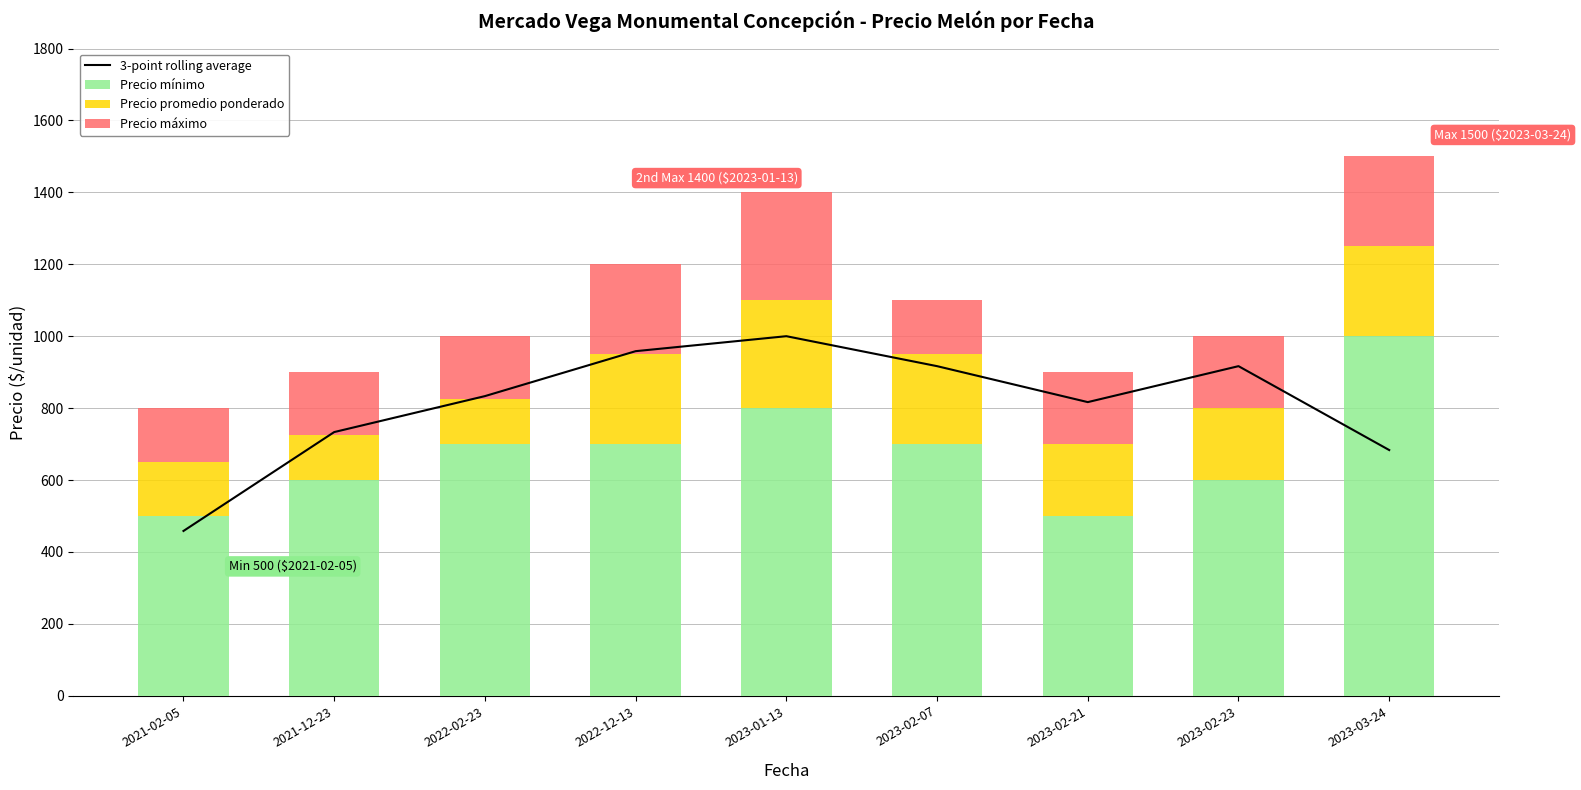

What is the label of the 4th bar from the right?

2023-02-07